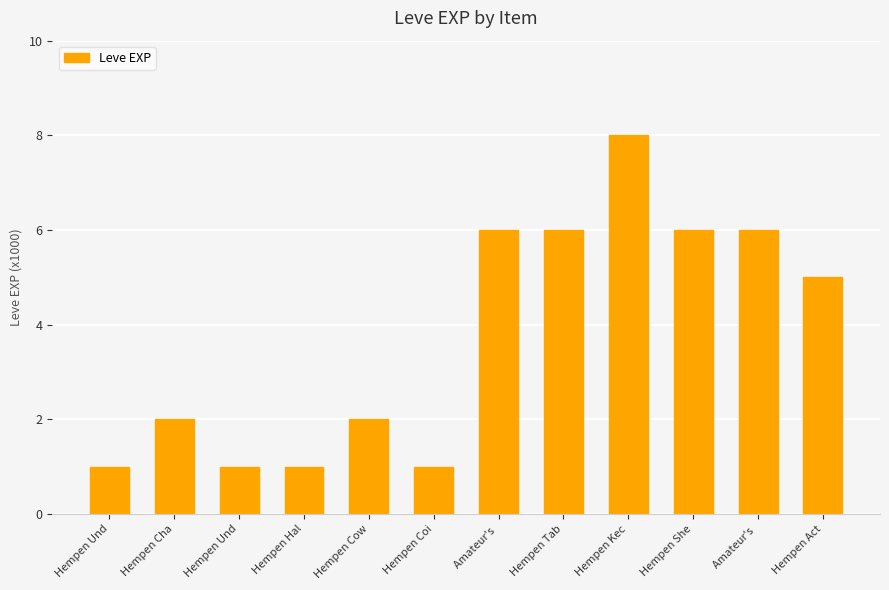

The chart shows a value of 3 at Hempen Tab. True or false?

False